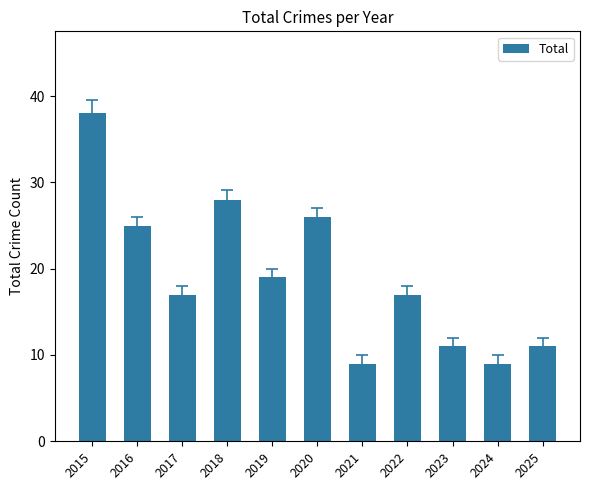

What is the minimum value shown in the chart?

9